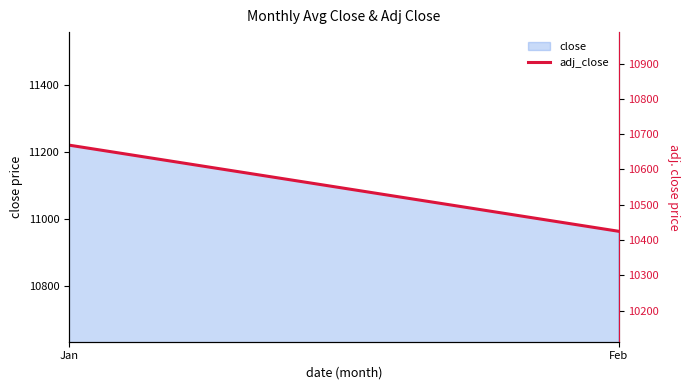

Approximately how many times larger is the value at Jan compared to Feb?

1.0